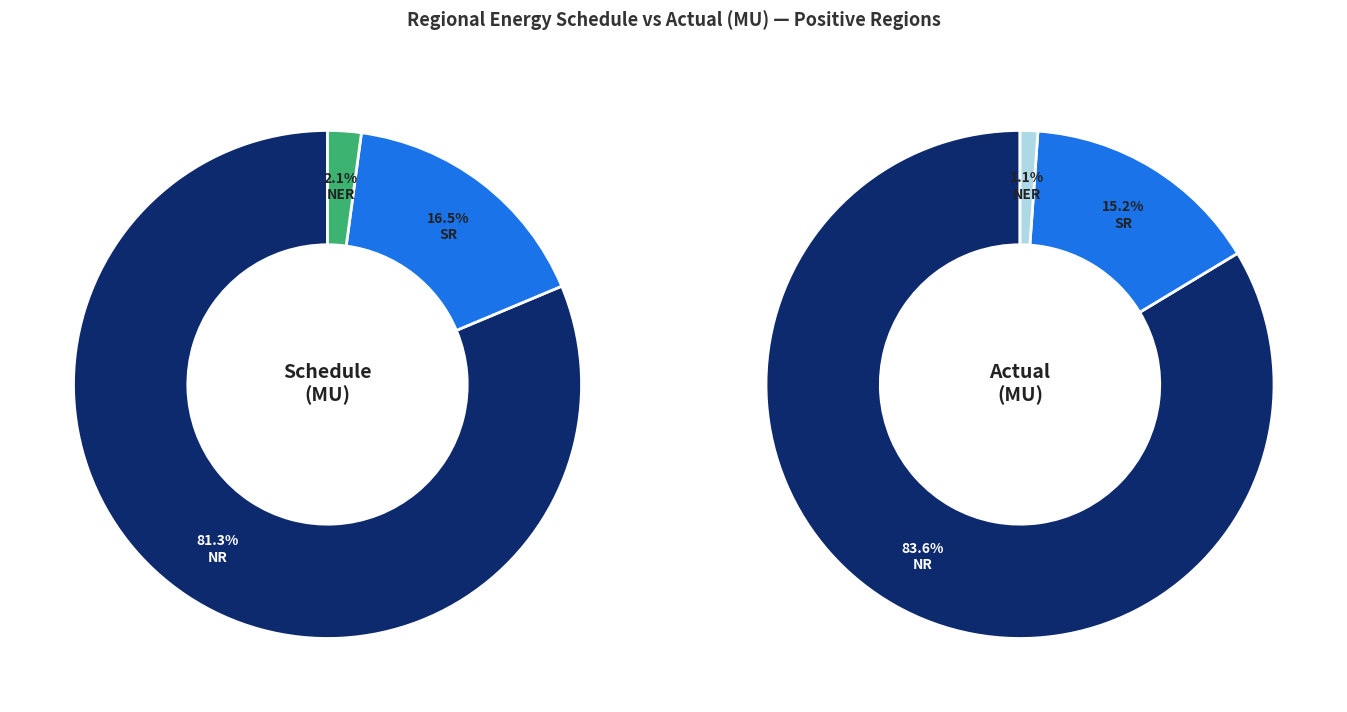

Count the number of slices in the pie.

3